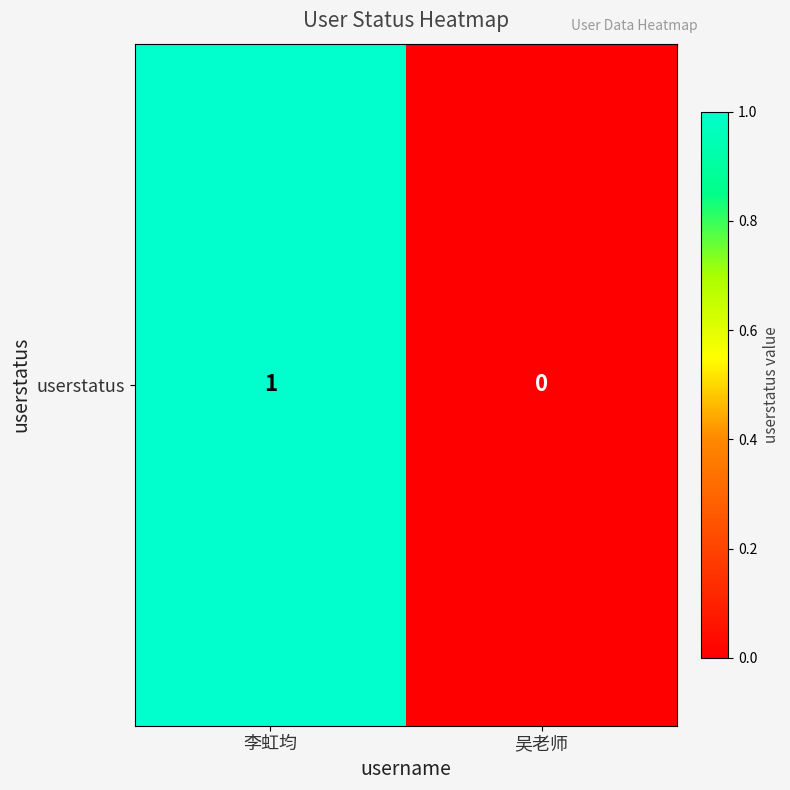

Is it true that the value at 吴老师 is 0?

True